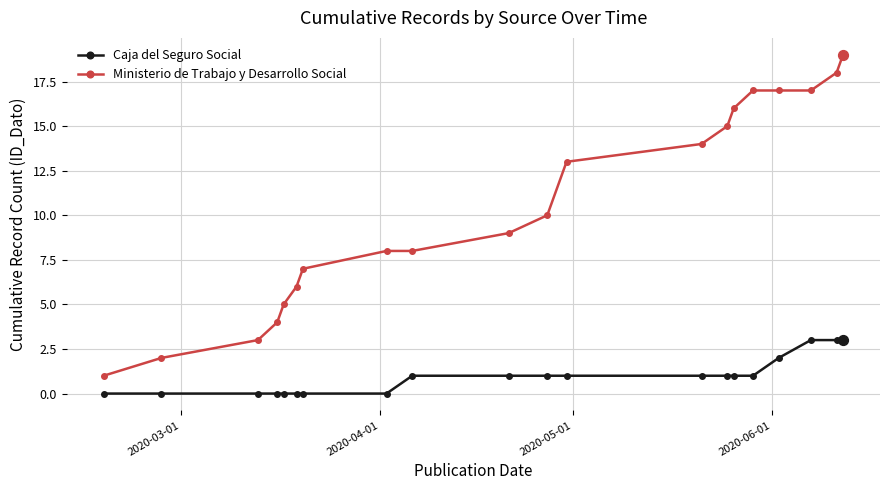

Which series has the largest range (max minus min)?

Ministerio de Trabajo y Desarrollo Social